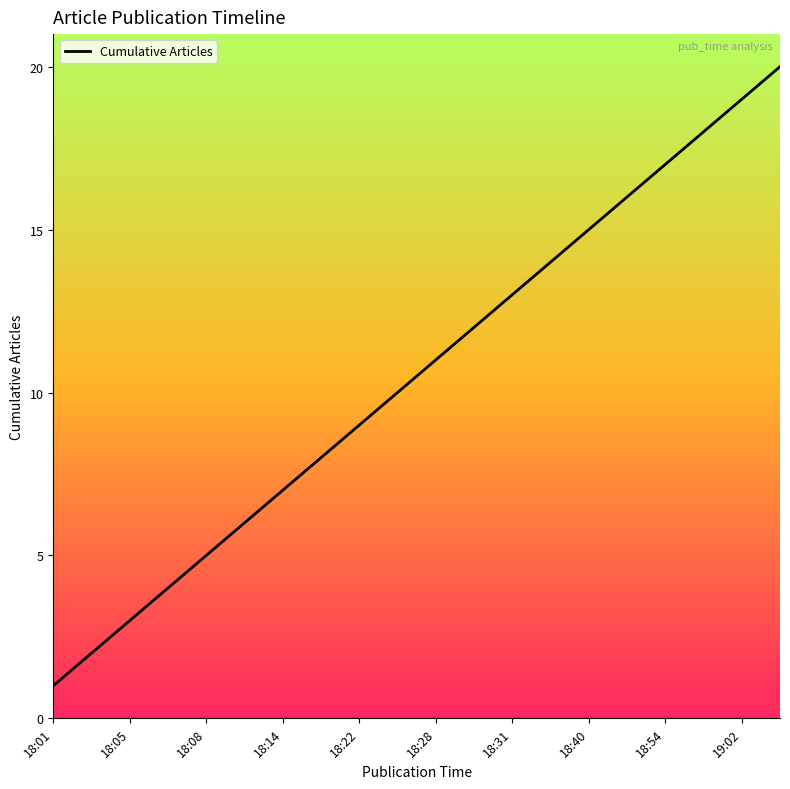

Does the chart display data point markers on the line(s)?

No